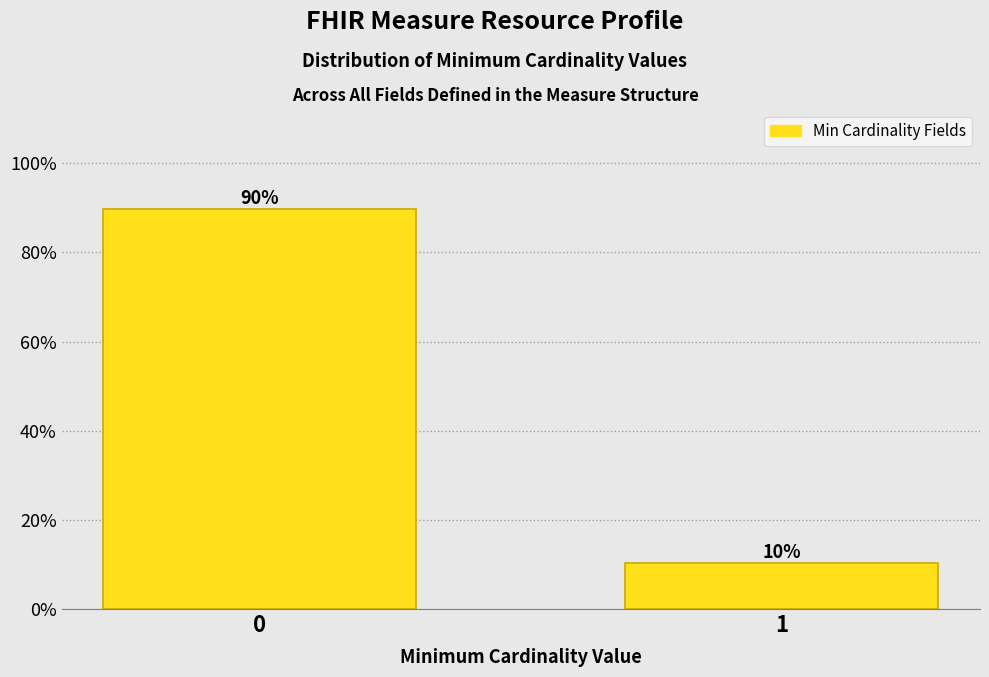

What is the minimum value shown in the chart?

10.3